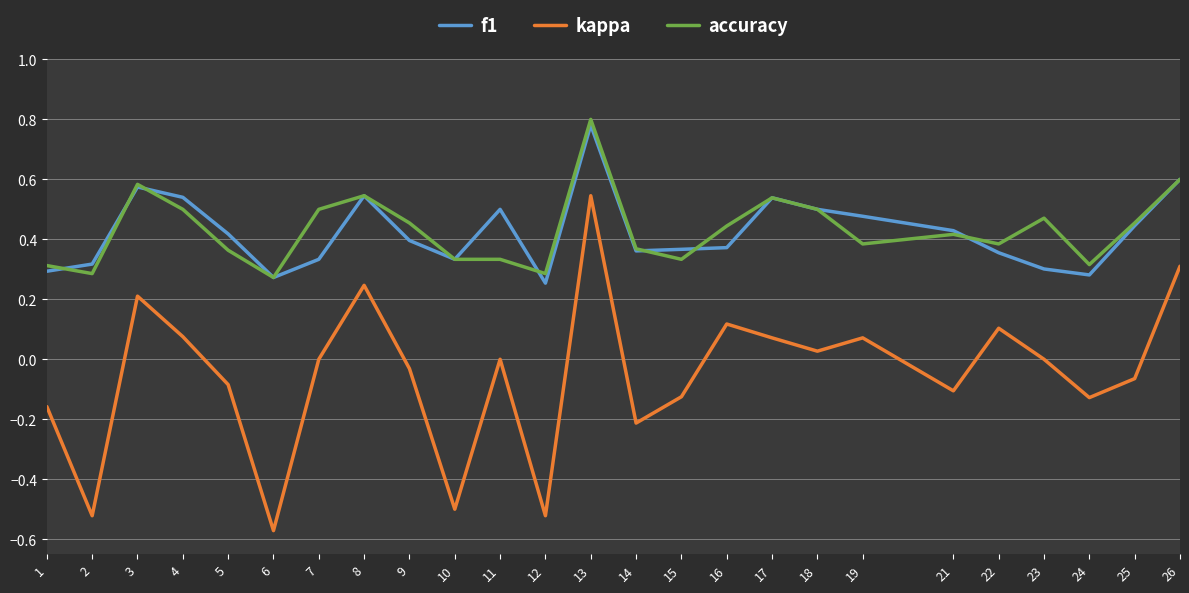

How many lines are shown in the chart?

3